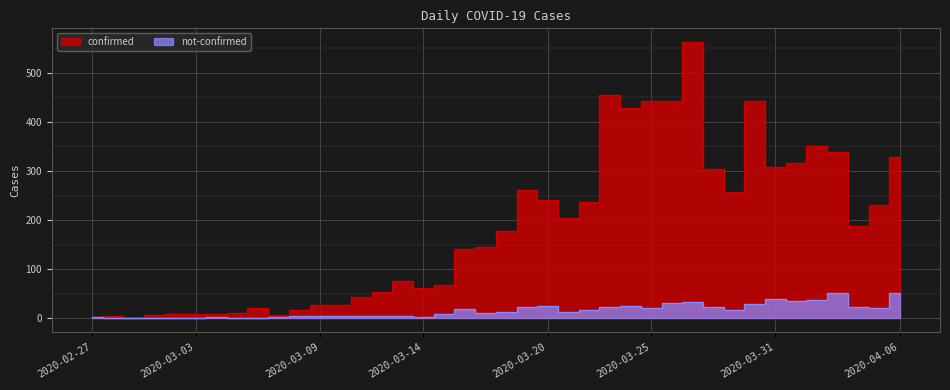

What is the sum of all confirmed values?

7257